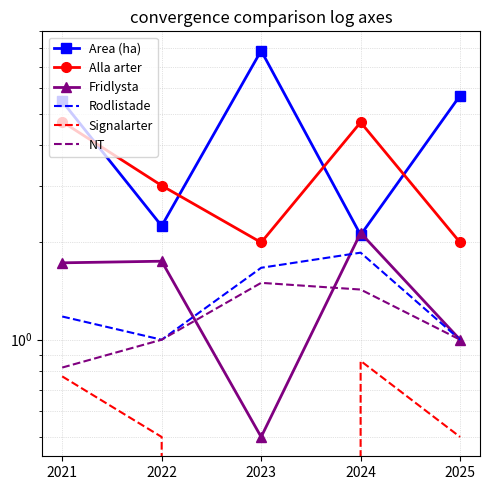

What value does the Rodlistade series have at 2025?

1.0